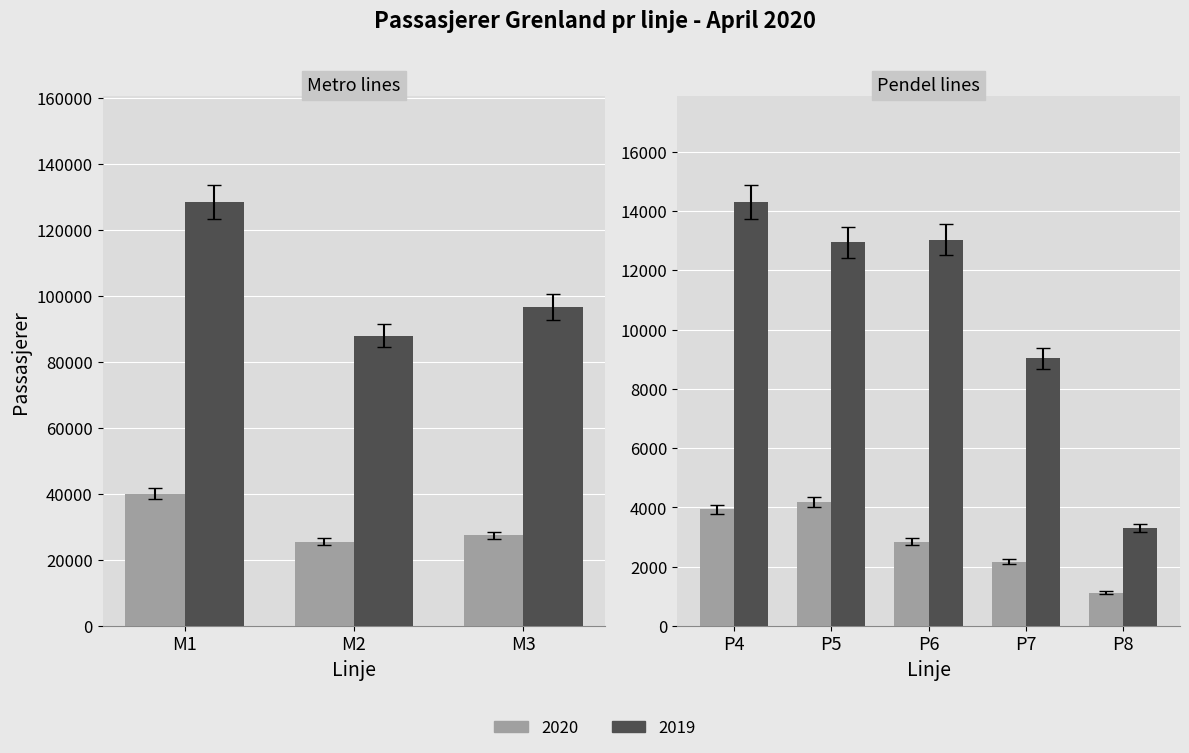

Which series has the widest spread of values?

2019